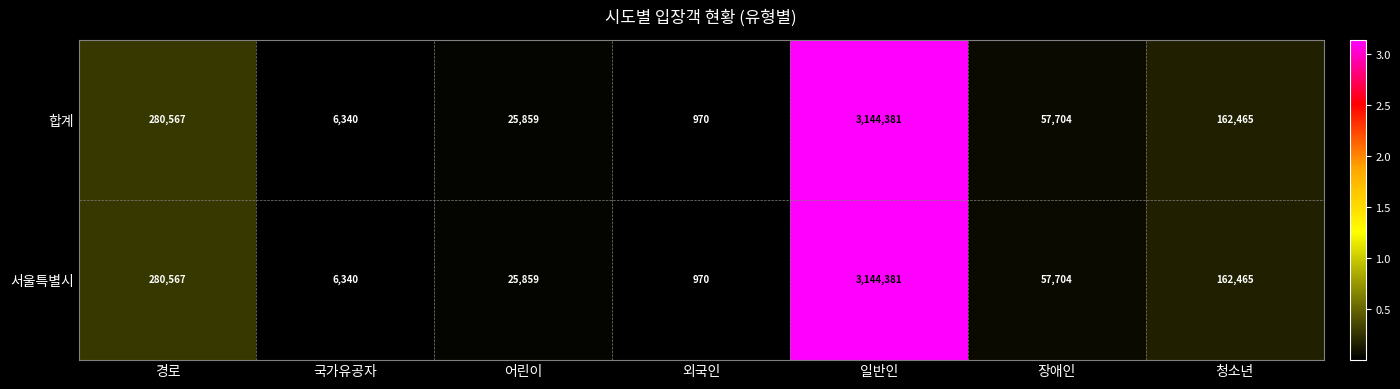

List the labels in order of 서울특별시 value, largest first.

일반인, 경로, 청소년, 장애인, 어린이, 국가유공자, 외국인